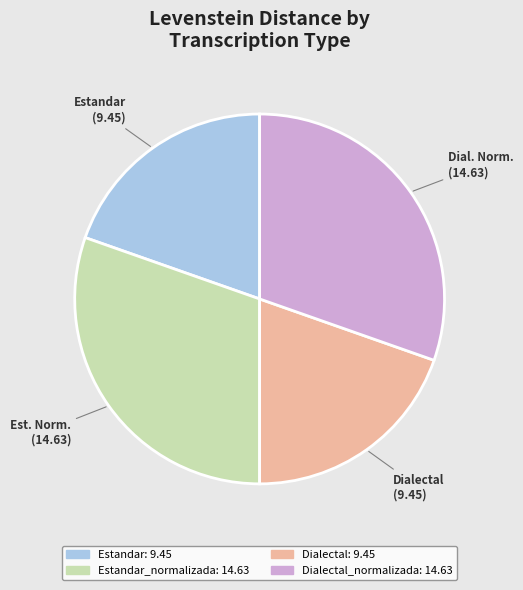

Is there any slice that represents more than half of the pie?

No